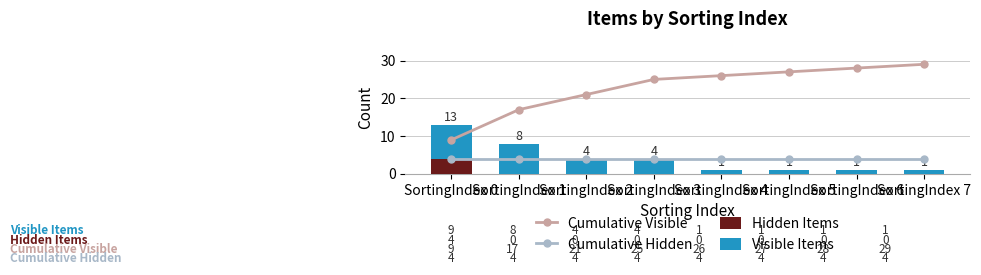

List the series in order of their peak value, highest first.

Cumulative Visible, Visible Items, Cumulative Hidden, Hidden Items